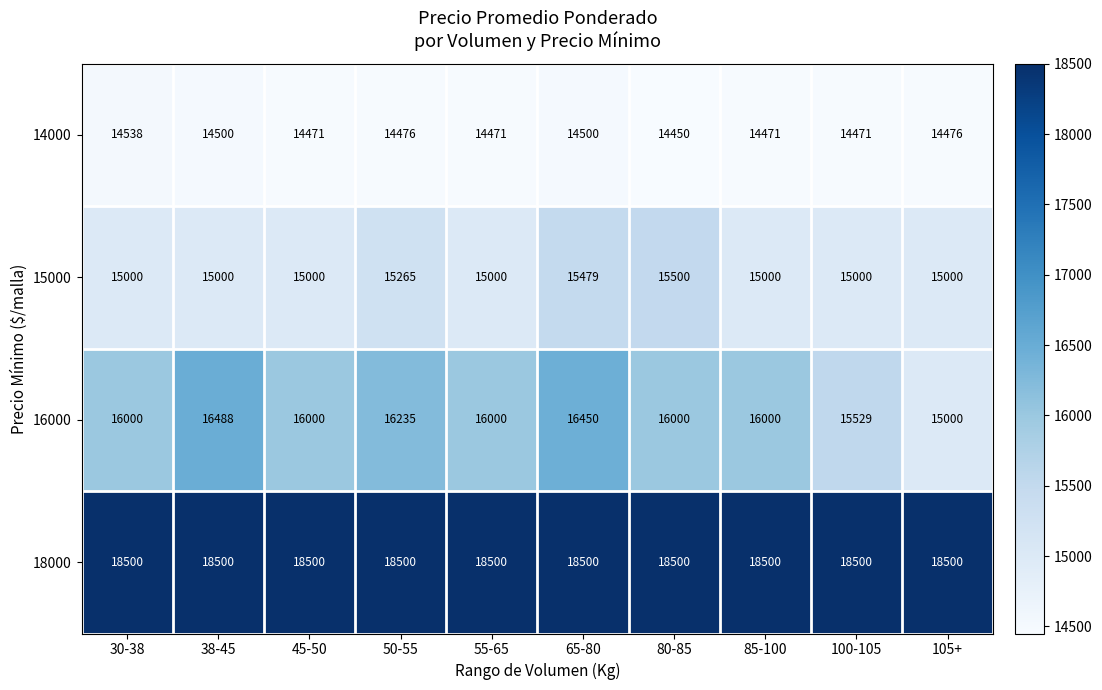

List the series in order of their peak value, lowest first.

14000, 15000, 16000, 18000